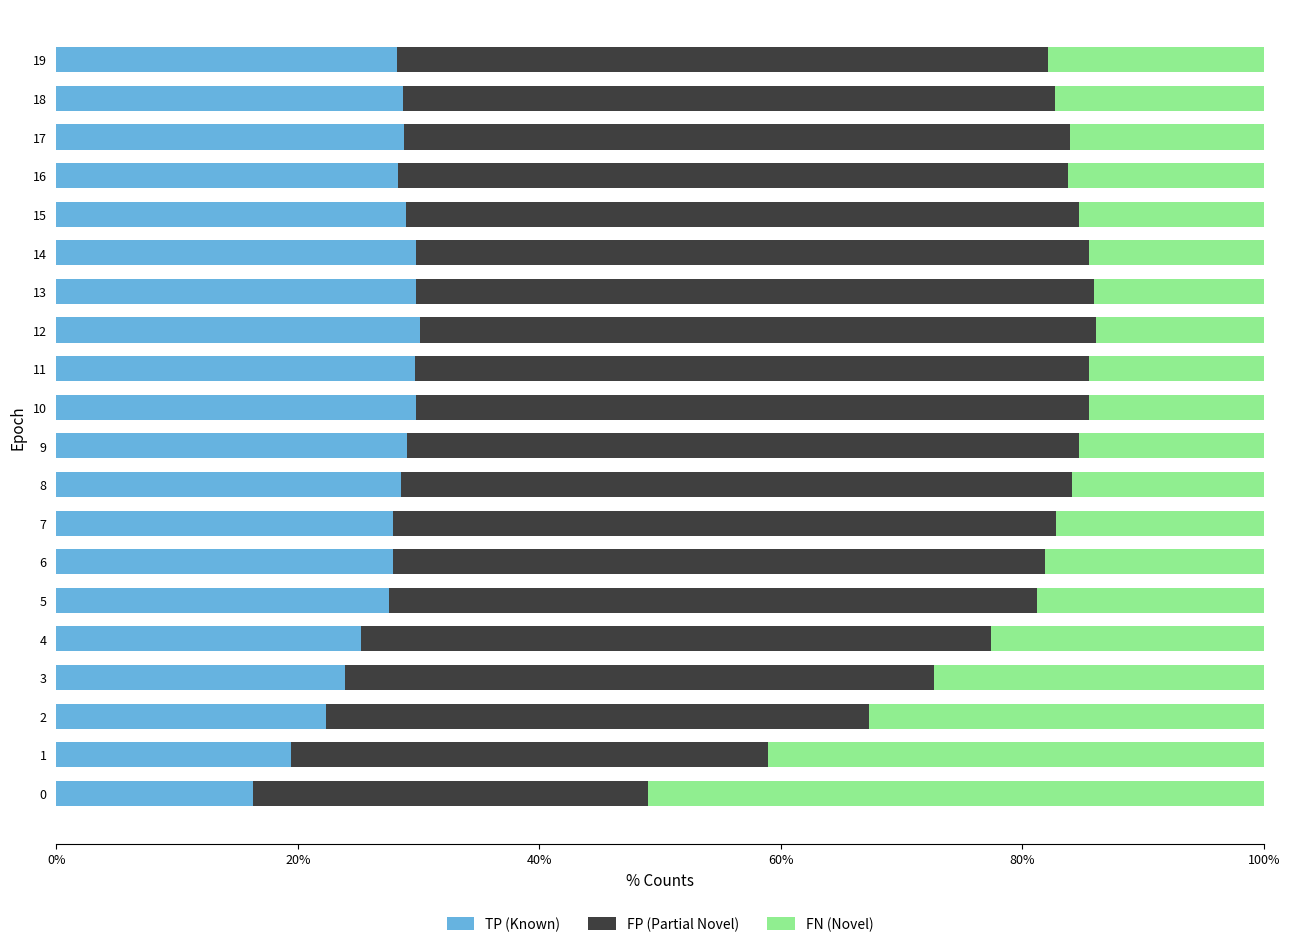

What is the difference between the TP (Known) values at 6 and 13?

1.9